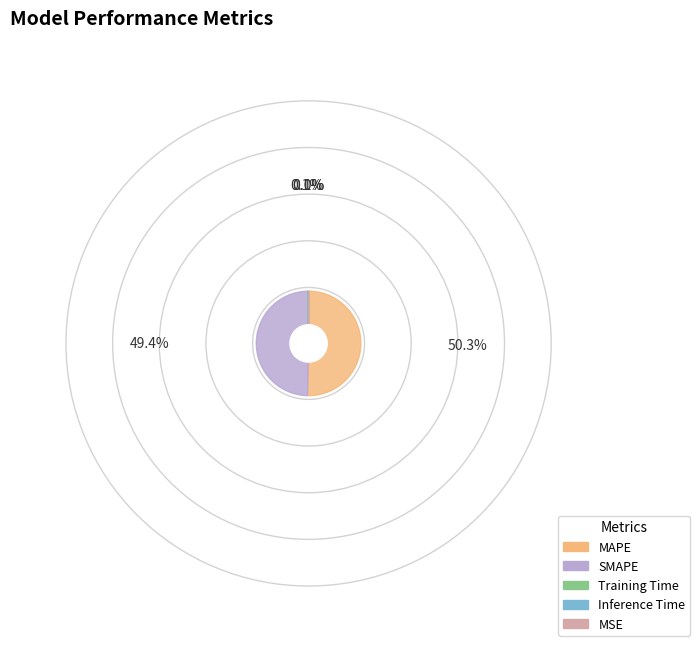

What is the change in value from SMAPE to Inference Time?

-3.7